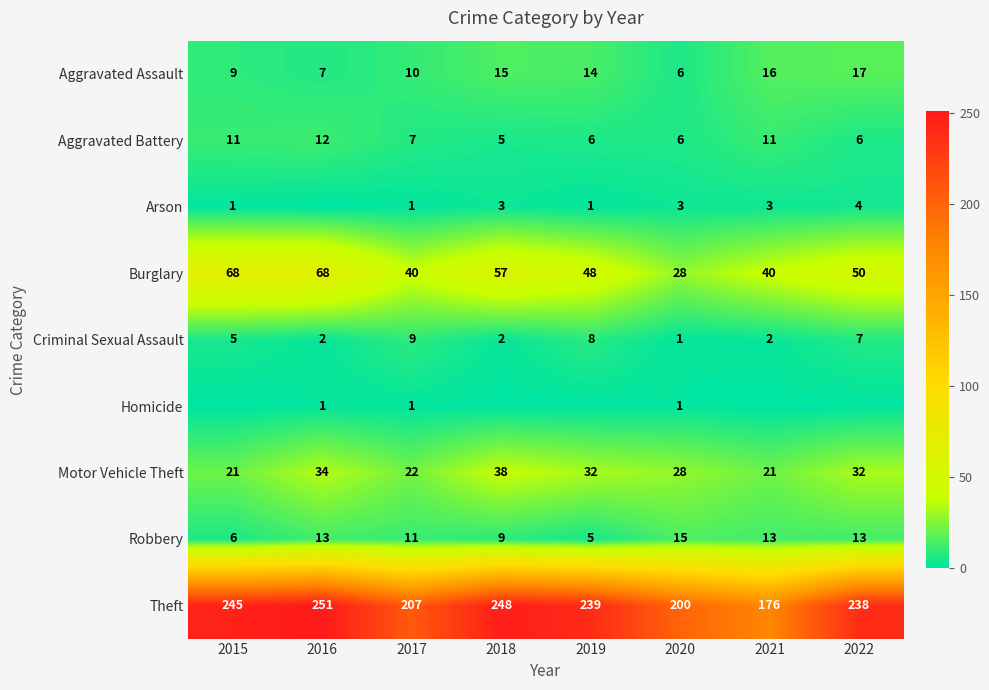

At how many categories does at least one series exceed 173?

8